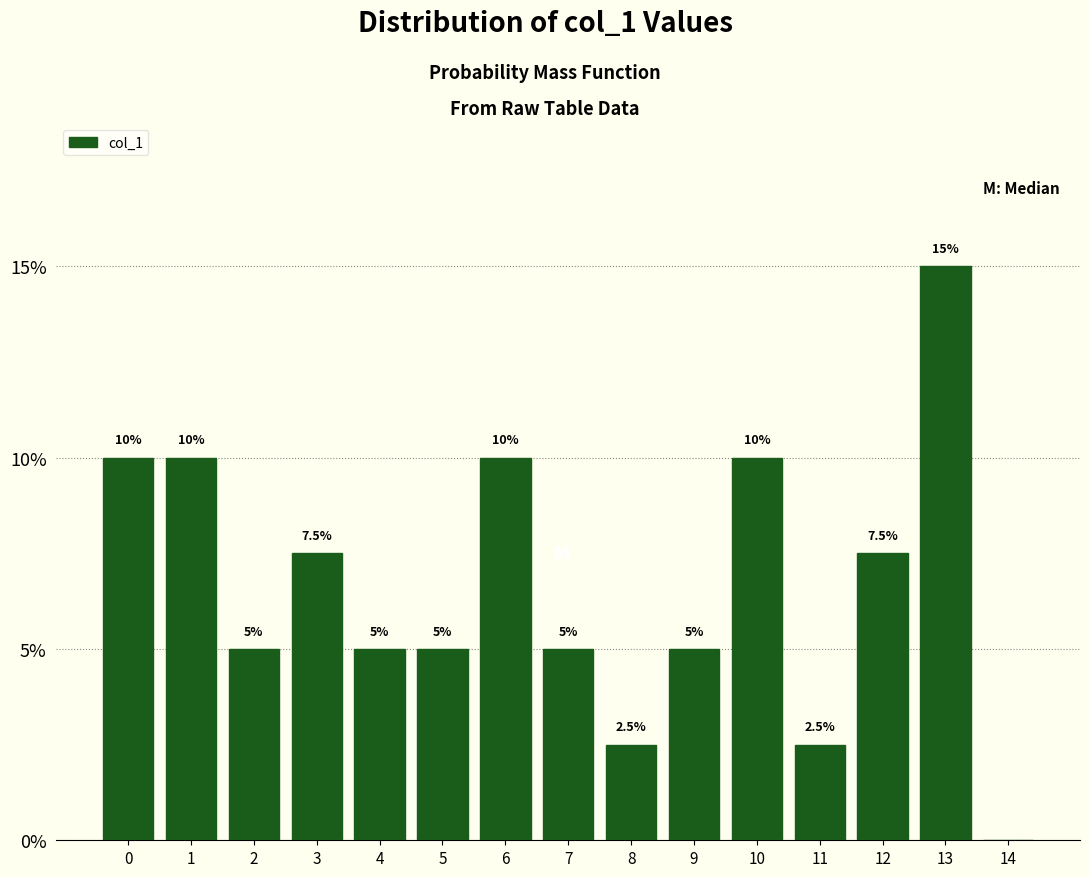

Reading right to left, extract all data points from this chart.

14=0.0	13=15.0	12=7.5	11=2.5	10=10.0	9=5.0	8=2.5	7=5.0	6=10.0	5=5.0	4=5.0	3=7.5	2=5.0	1=10.0	0=10.0